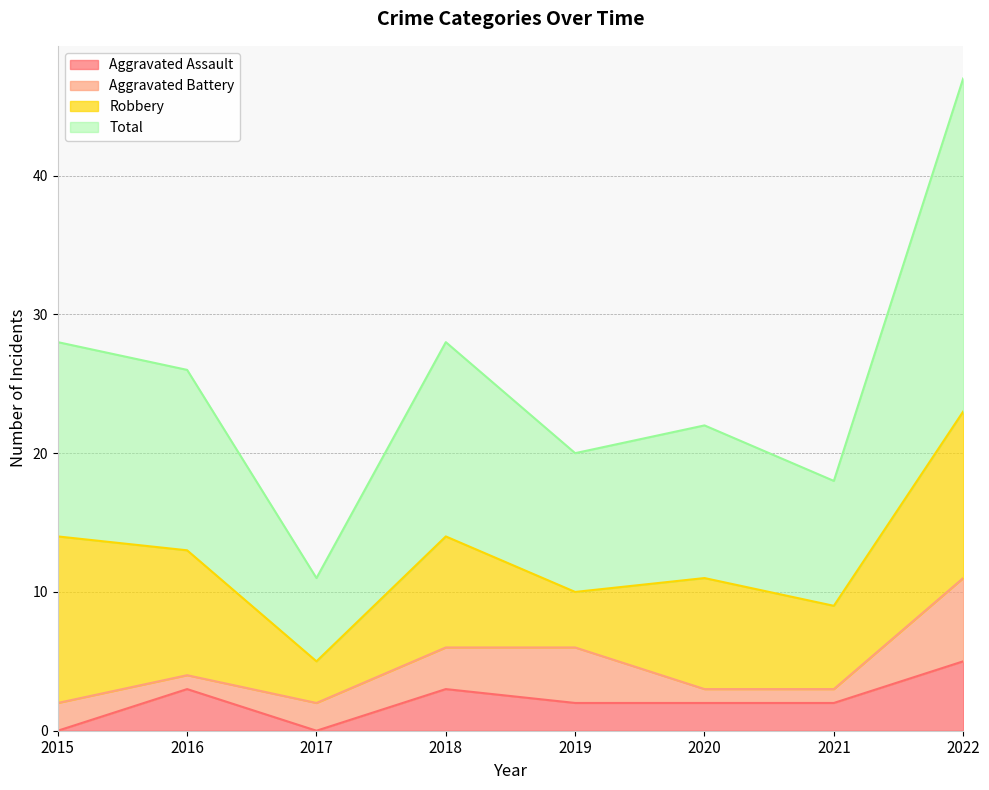

True or false: Aggravated Assault has a value of 4 at 2021.

False